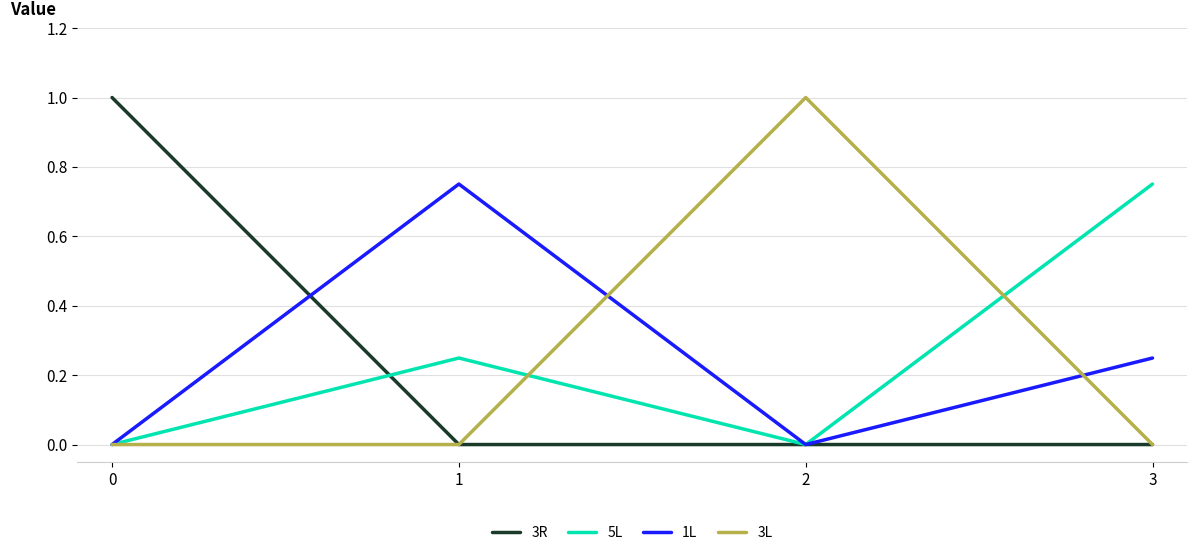

Which category has the highest value in the 5L series?

3